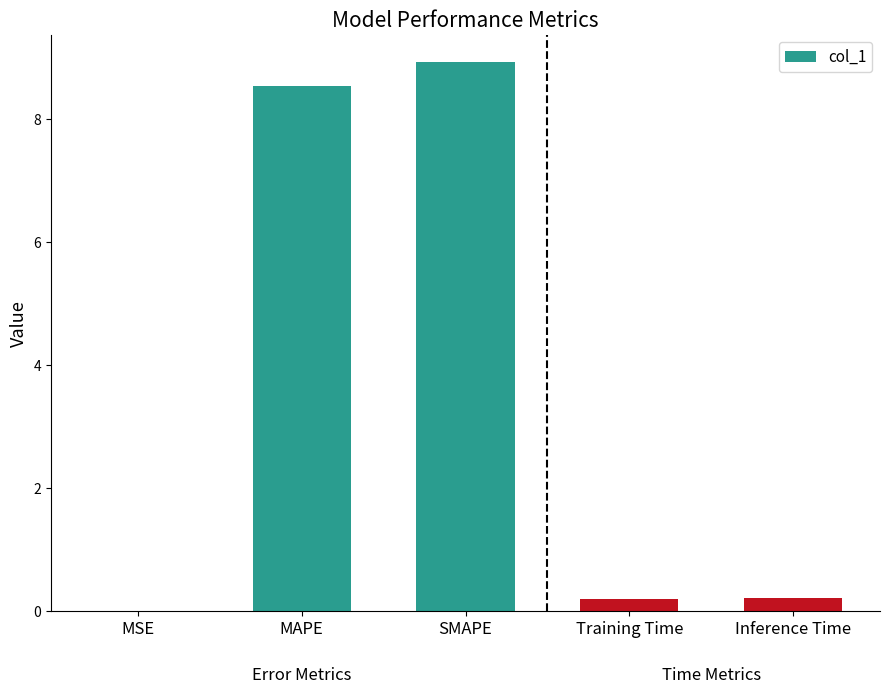

Is it true that the value at SMAPE is 8.9?

True